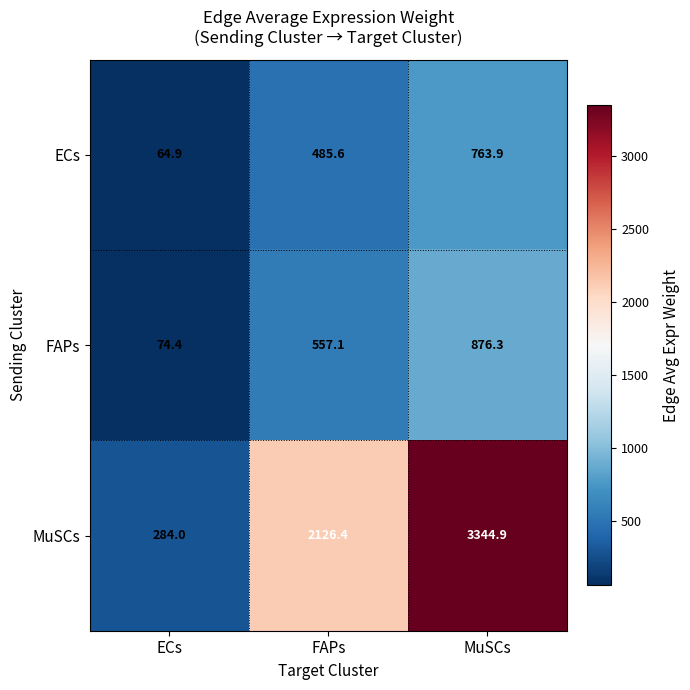

Which label corresponds to the smallest value in the chart?

ECs